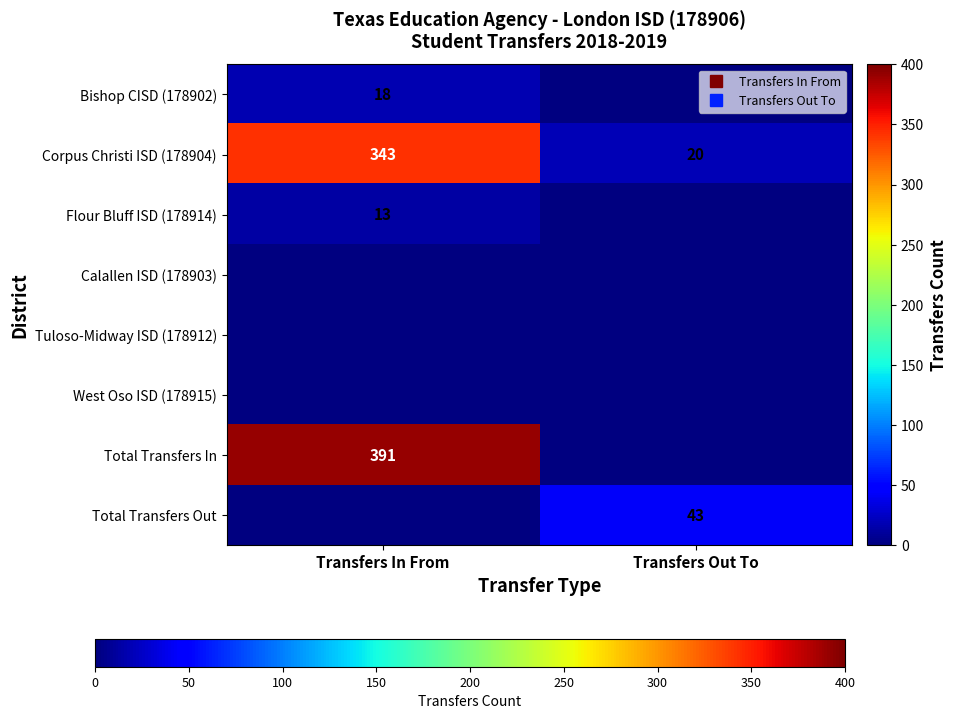

What is the approximate value of Corpus Christi ISD (178904) at Transfers Out To?

20.0